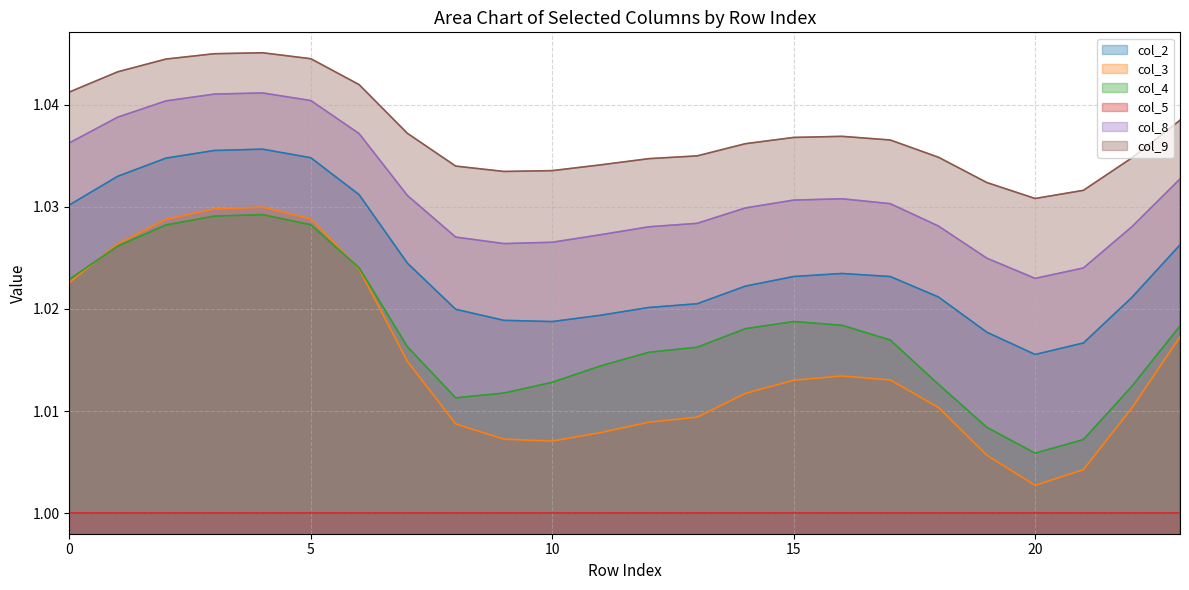

True or false: col_3 and col_2 intersect in this chart.

False